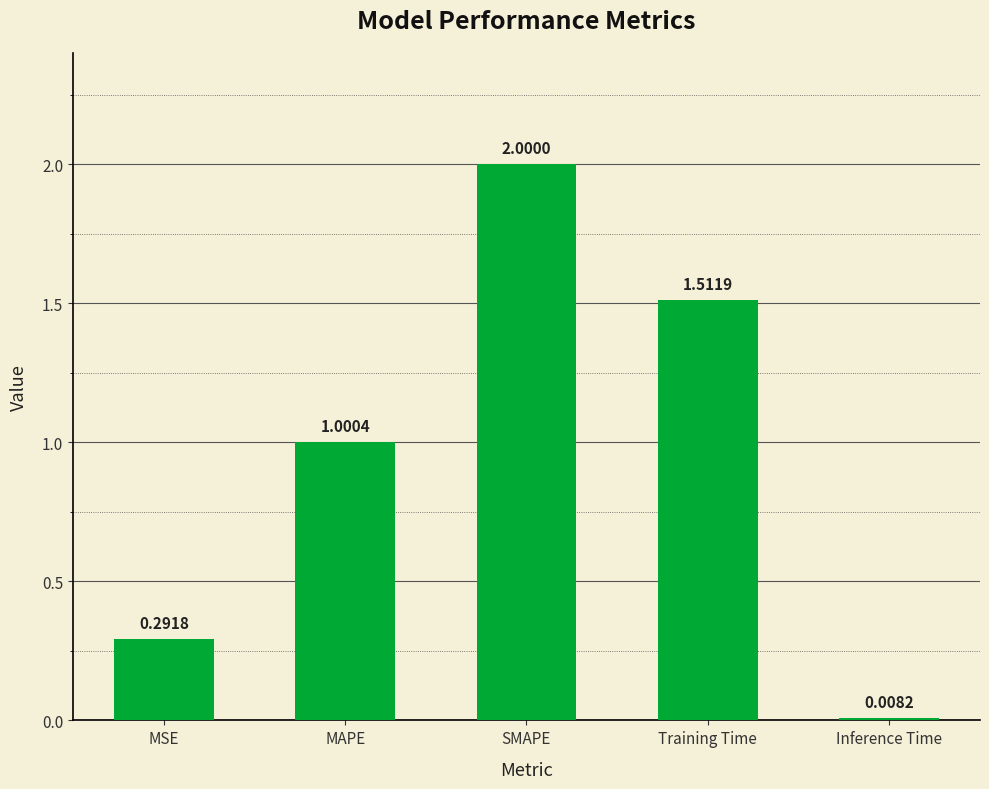

Rank the categories by value from highest to lowest.

SMAPE, Training Time, MAPE, MSE, Inference Time